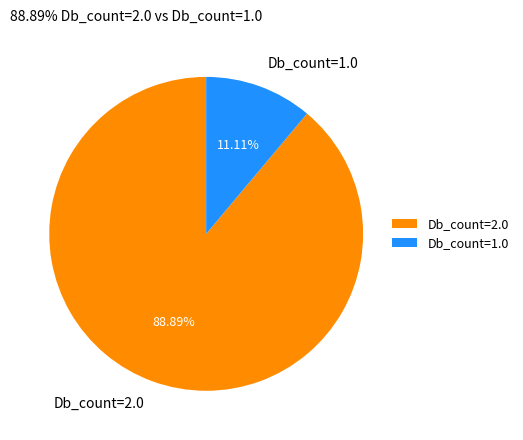

Does any single category account for the majority?

Yes